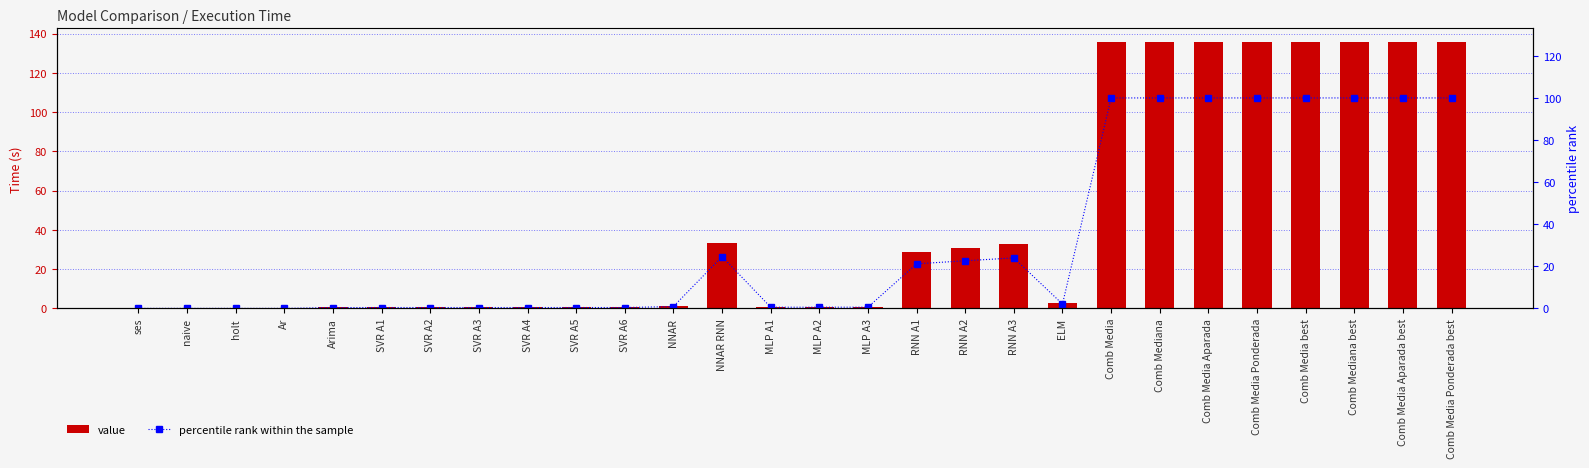

The value of percentile rank within the sample at Comb Media Aparada is 48.4. True or false?

False